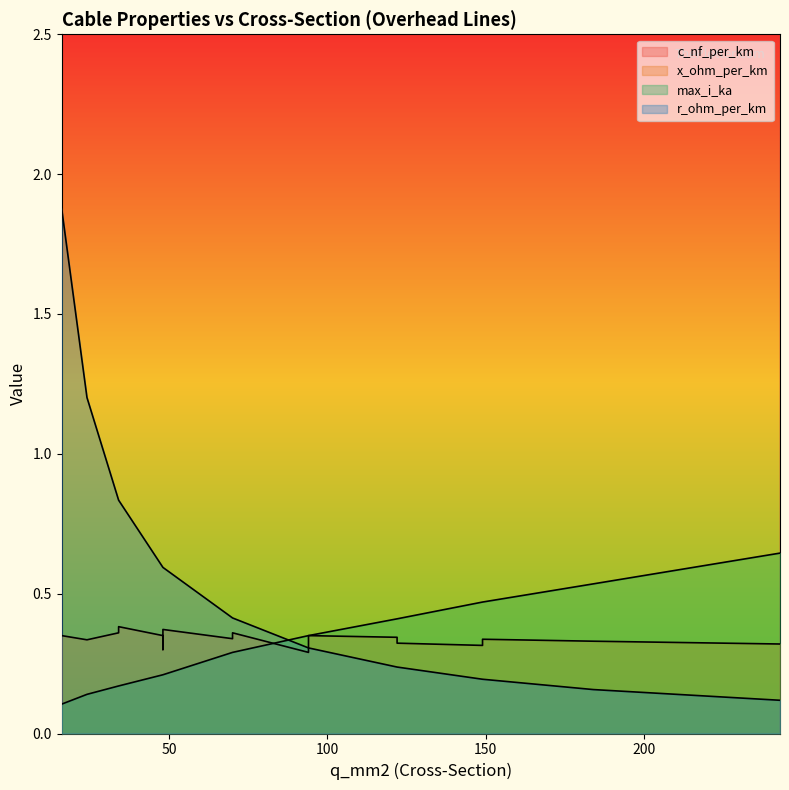

What is the value of the x_ohm_per_km point at the 6th from the left?

0.3